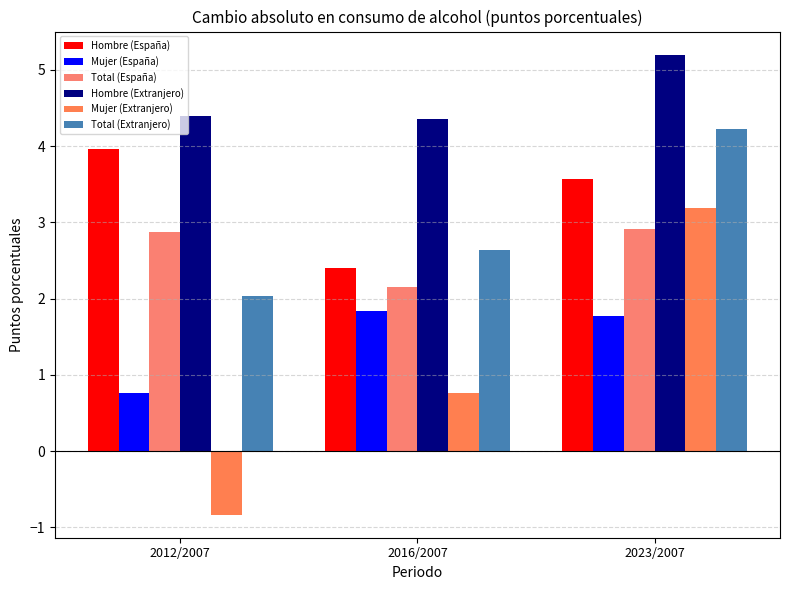

Count the number of categories in the chart.

3